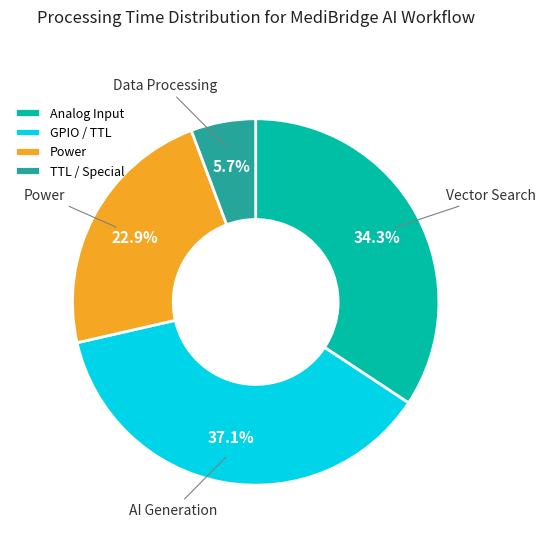

Which category has the smallest portion of the pie?

TTL / Special